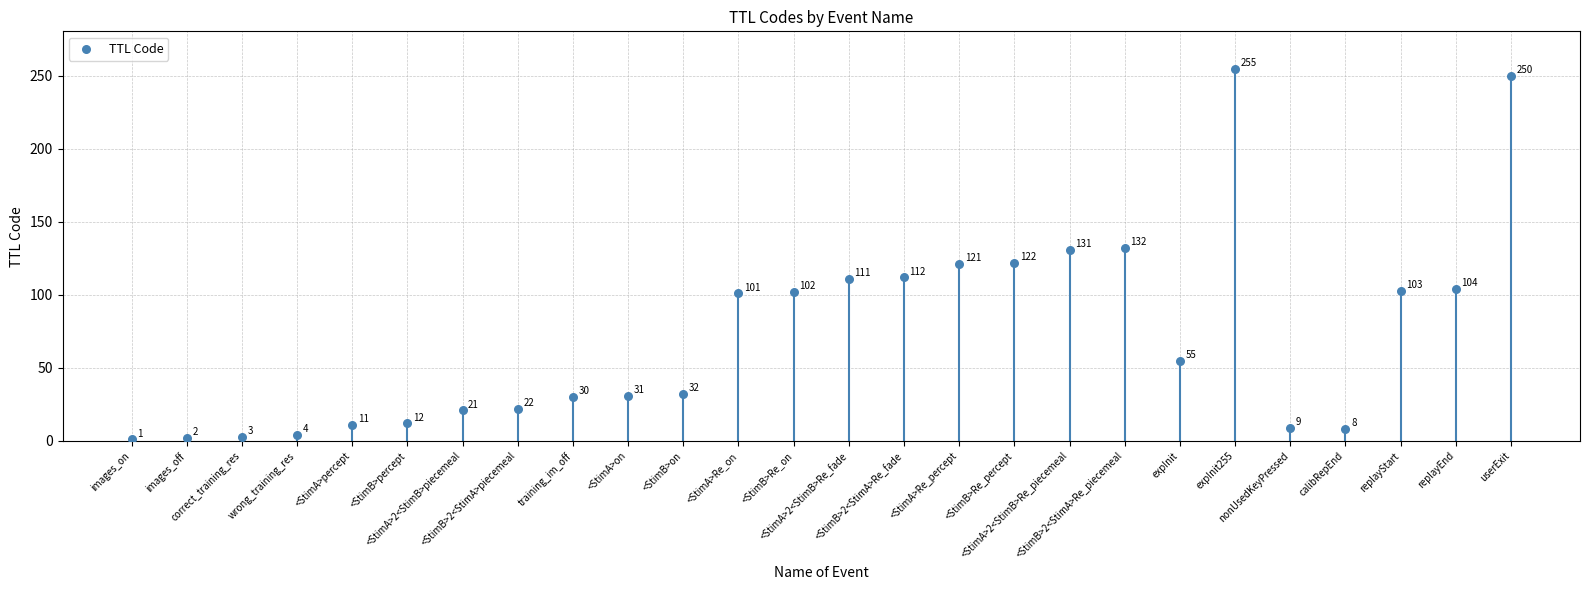

What Y value in the scatter plot is closest to 128?

131